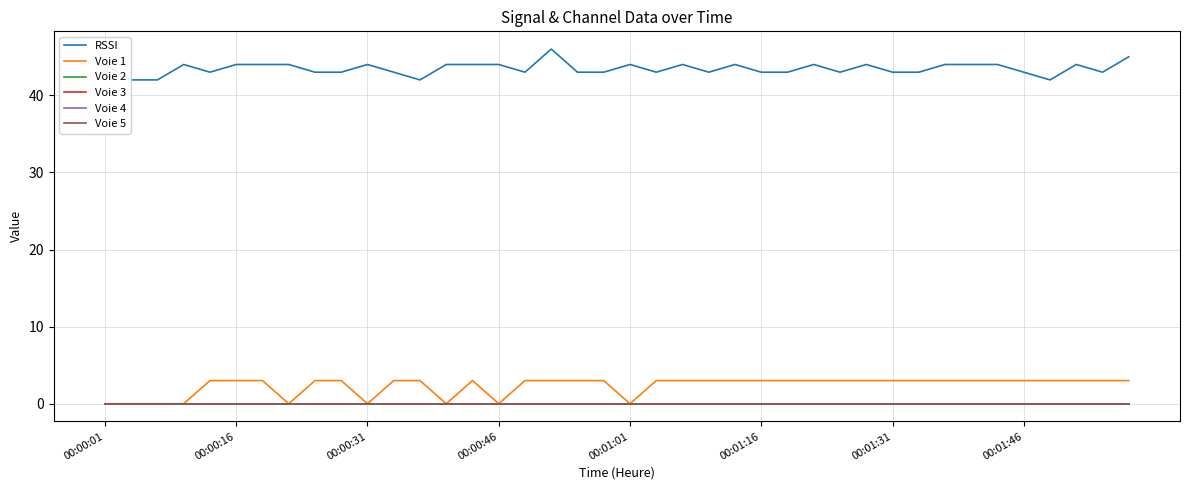

Does the chart have visible grid lines?

Yes